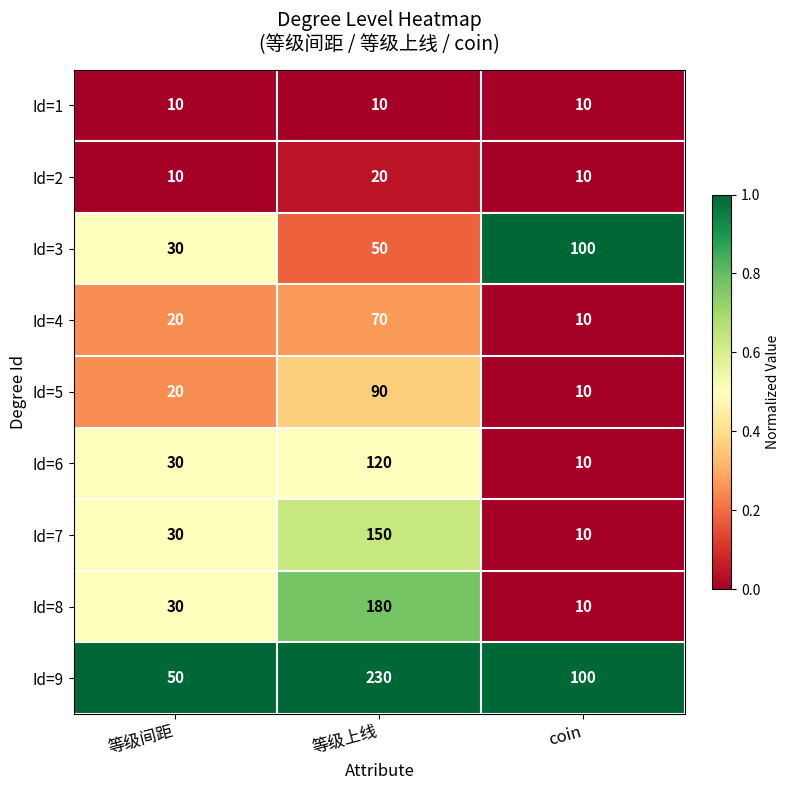

Which series has the largest total across all categories?

Id=9